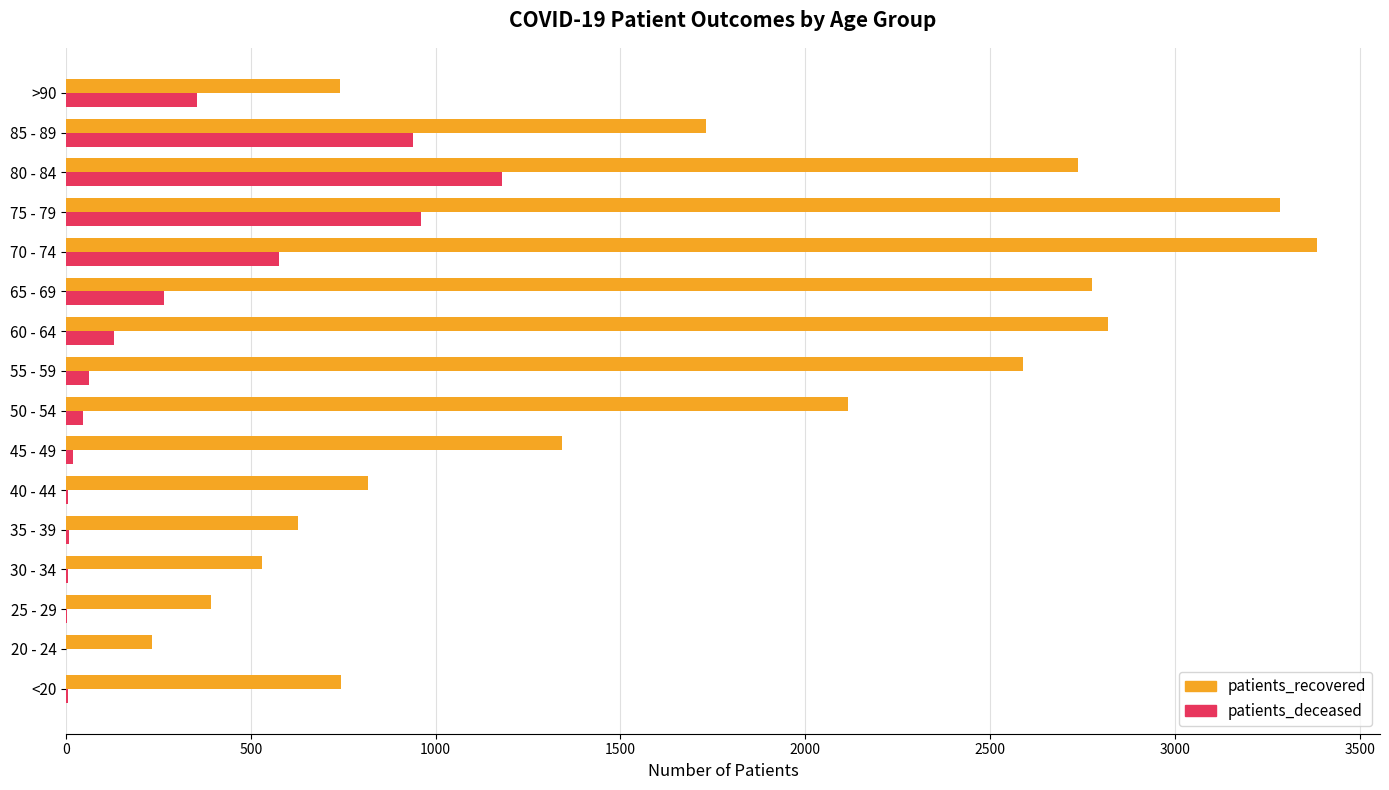

At which category is the sum across all series the highest?

75 - 79